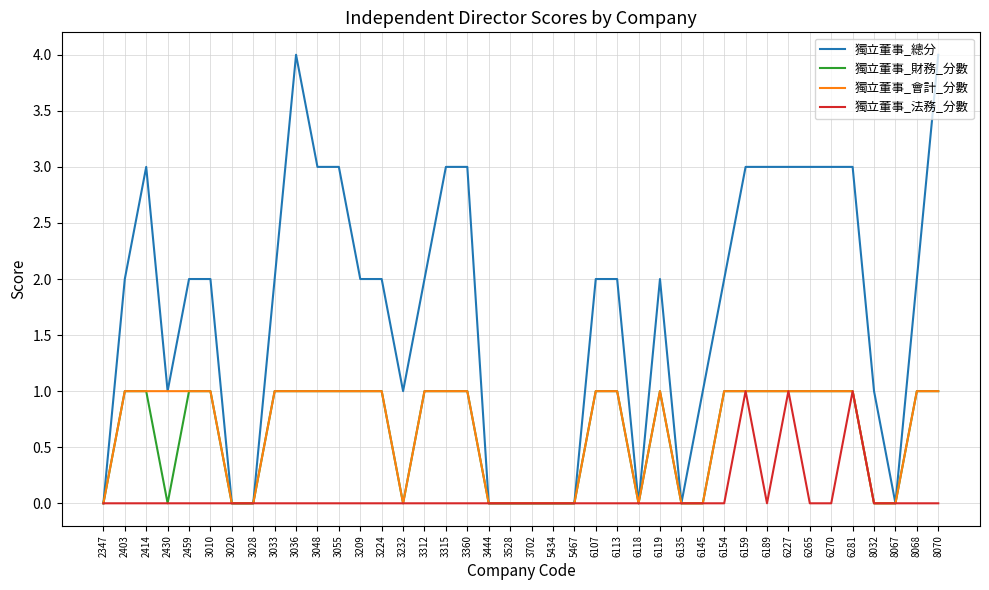

Which series has the largest range (max minus min)?

獨立董事_總分